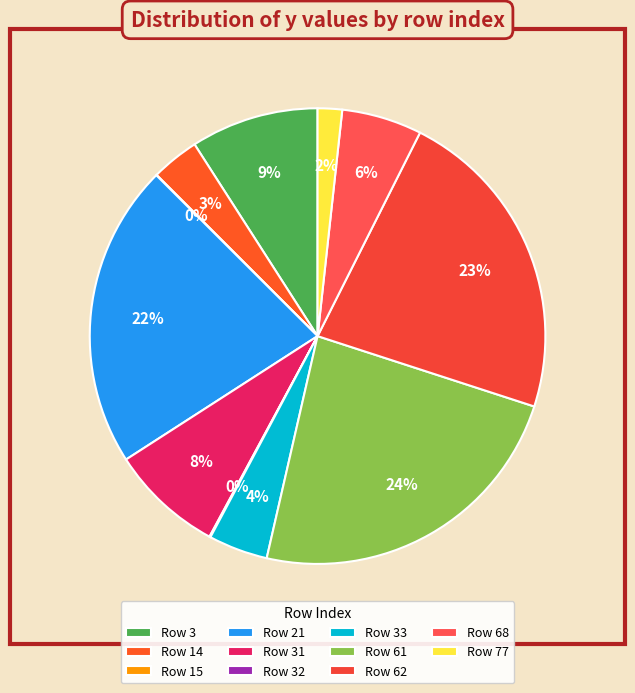

To the nearest percent, what is the average slice percentage?

9%